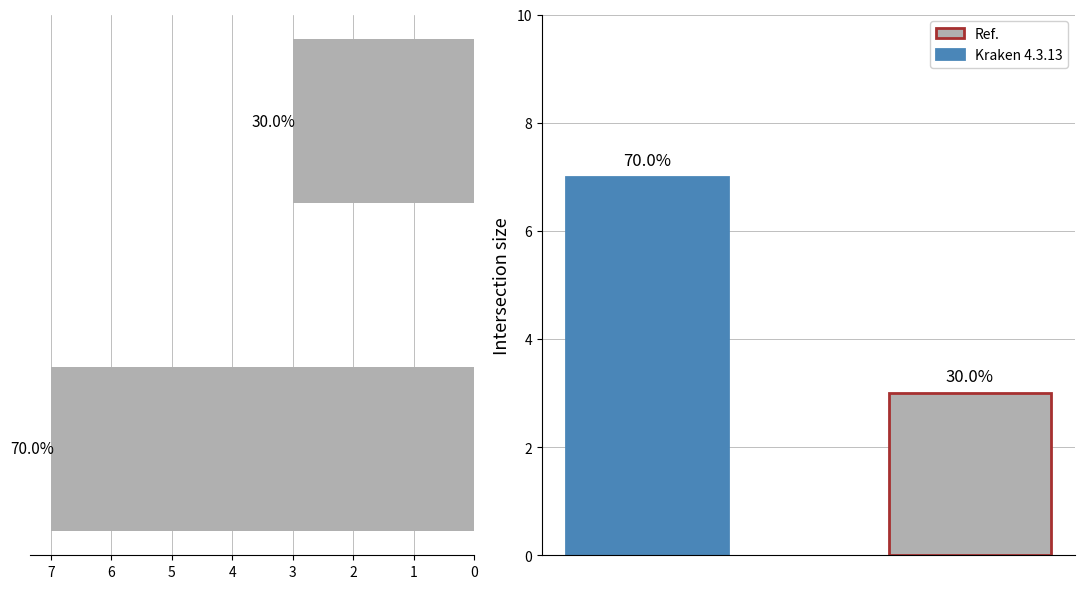

At how many categories does at least one series exceed 4?

1